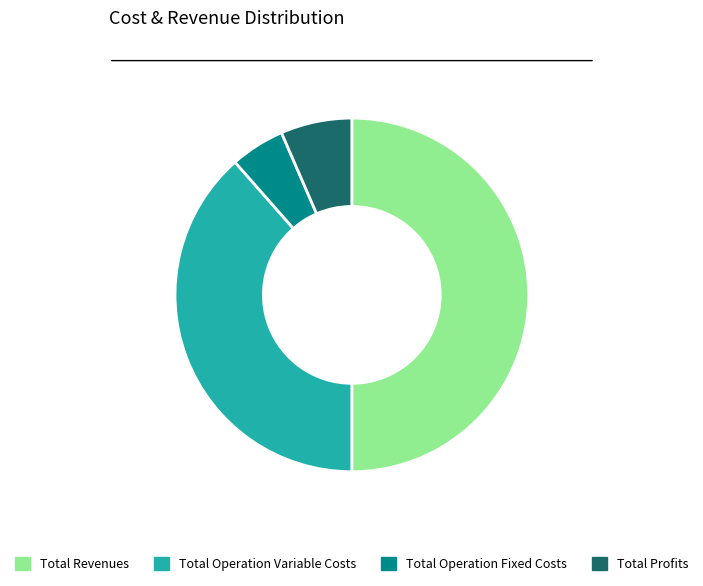

The Total Operation Variable Costs slice represents 39% of the pie. True or false?

True